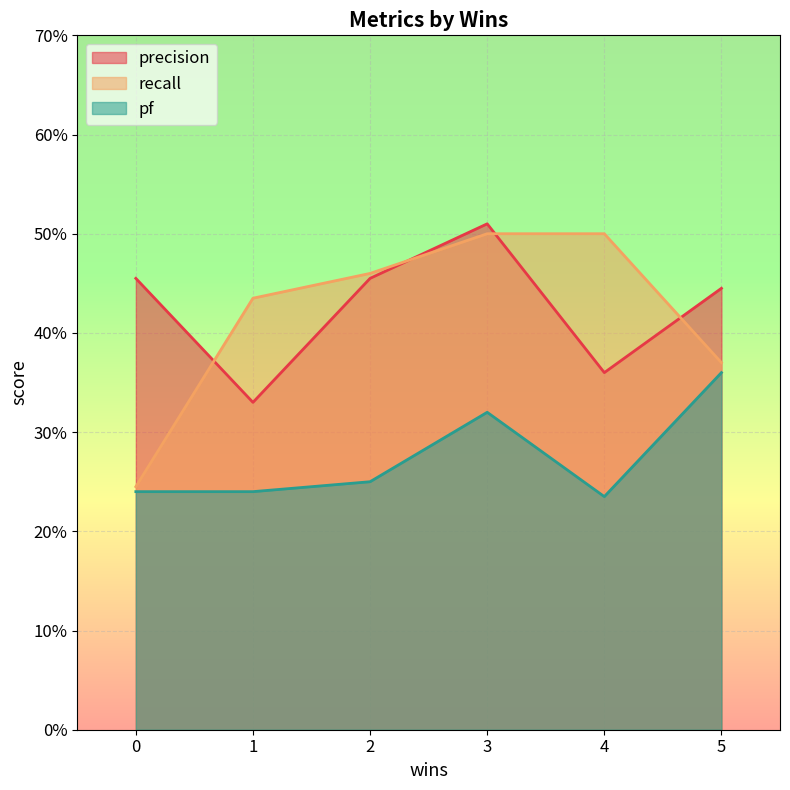

What are all the series names shown in the legend?

precision, recall, pf